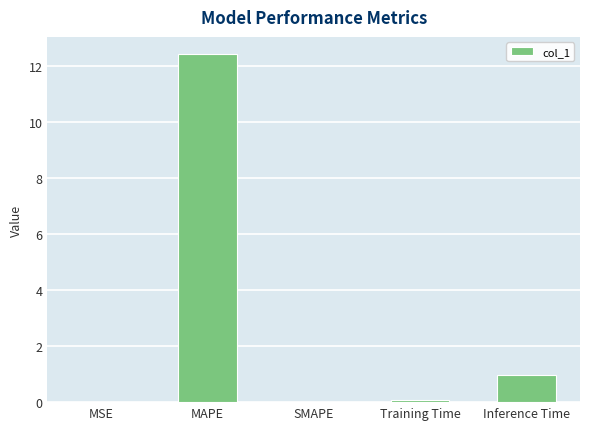

Where is the data nearest to the value 6?

Inference Time